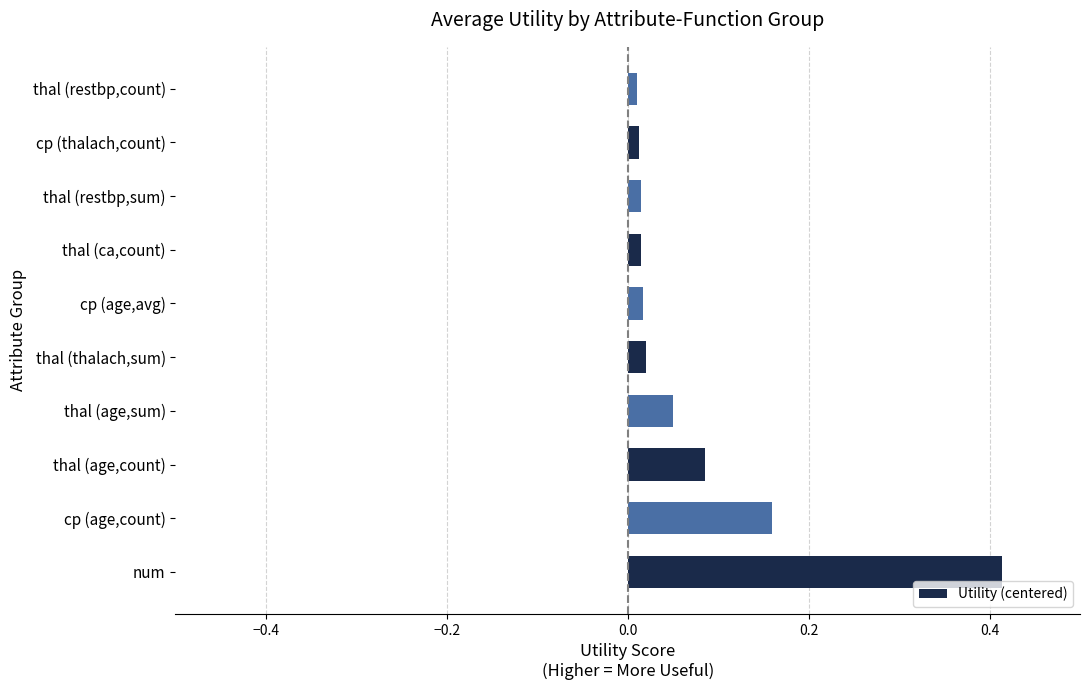

Which label corresponds to the largest value in the chart?

num